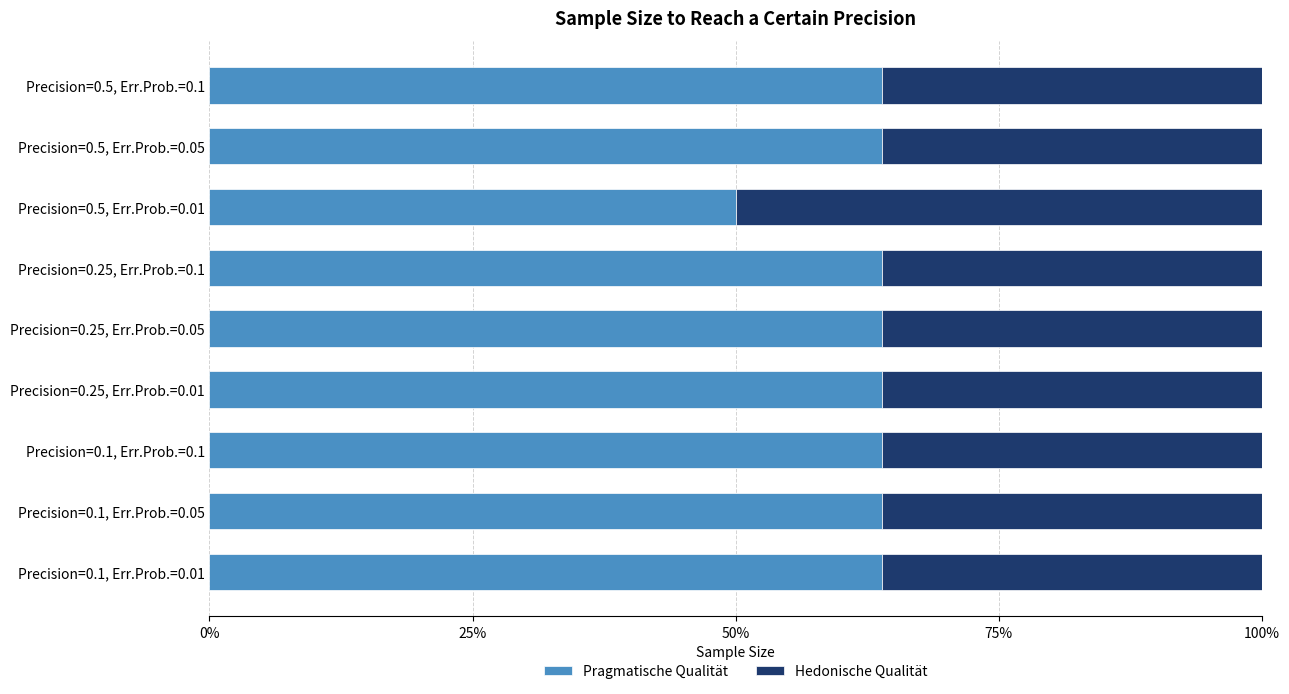

Which series has the widest spread of values?

Pragmatische Qualität